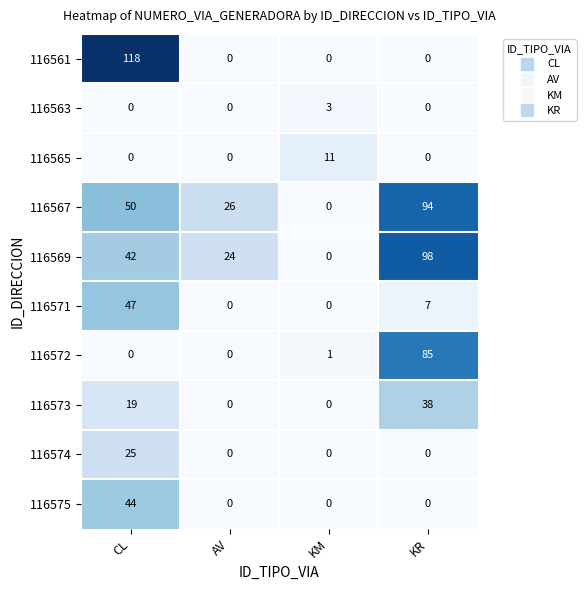

Rank the series by their maximum value, from lowest to highest.

116563, 116565, 116574, 116573, 116575, 116571, 116572, 116567, 116569, 116561